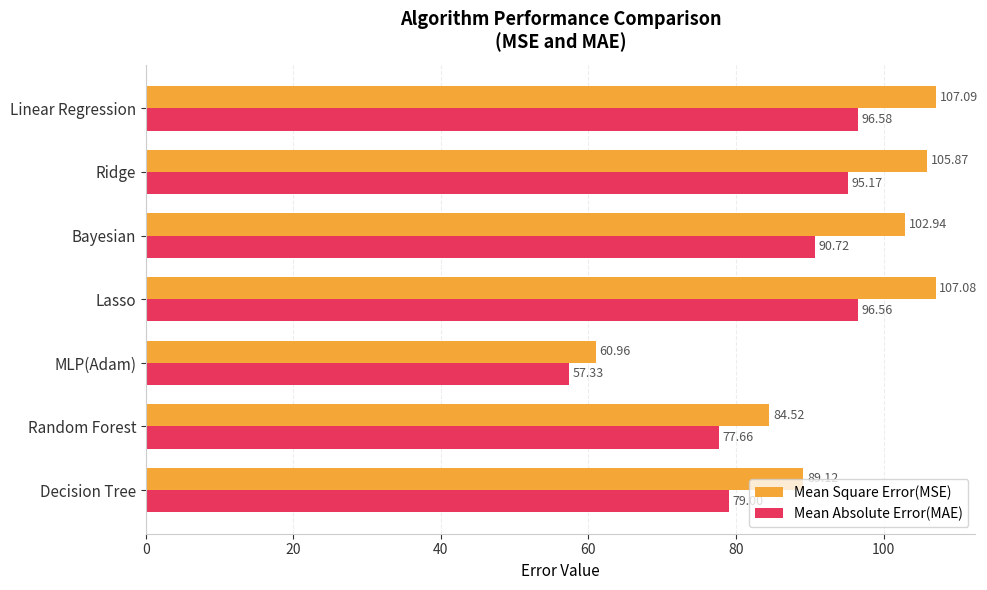

Between Bayesian and Ridge, which series saw the biggest shift?

Mean Absolute Error(MAE)